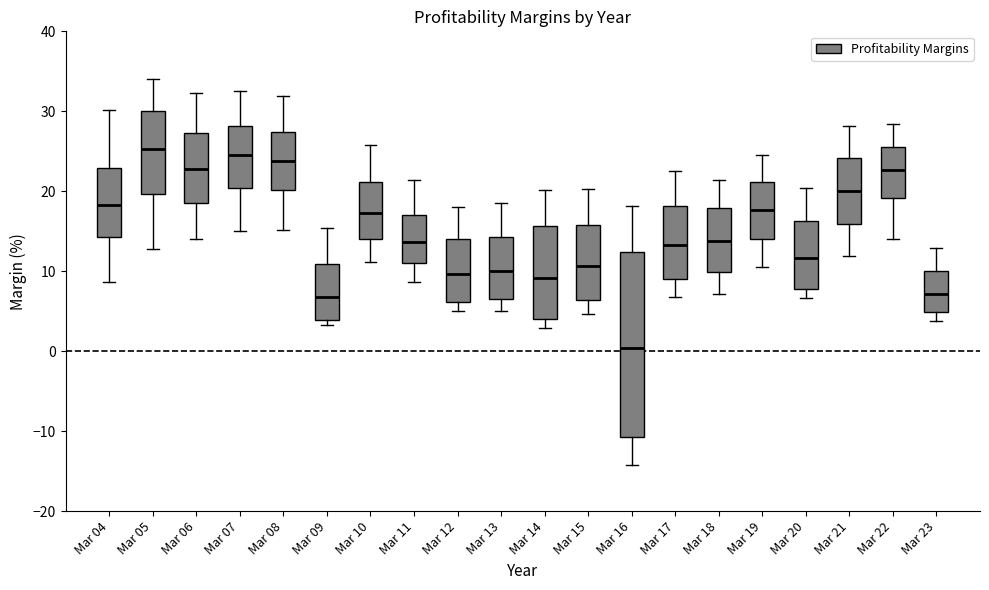

Which box is the tallest, from its lower edge to its upper edge?

Mar 16